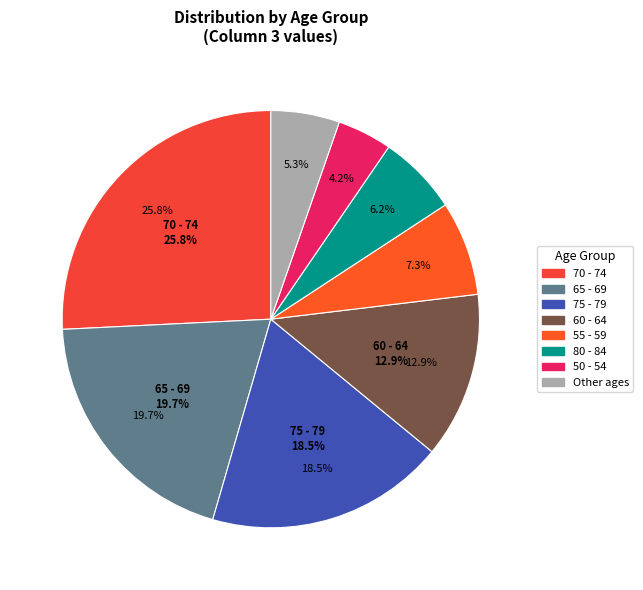

True or false: 55 - 59 accounts for 7% of the total.

True